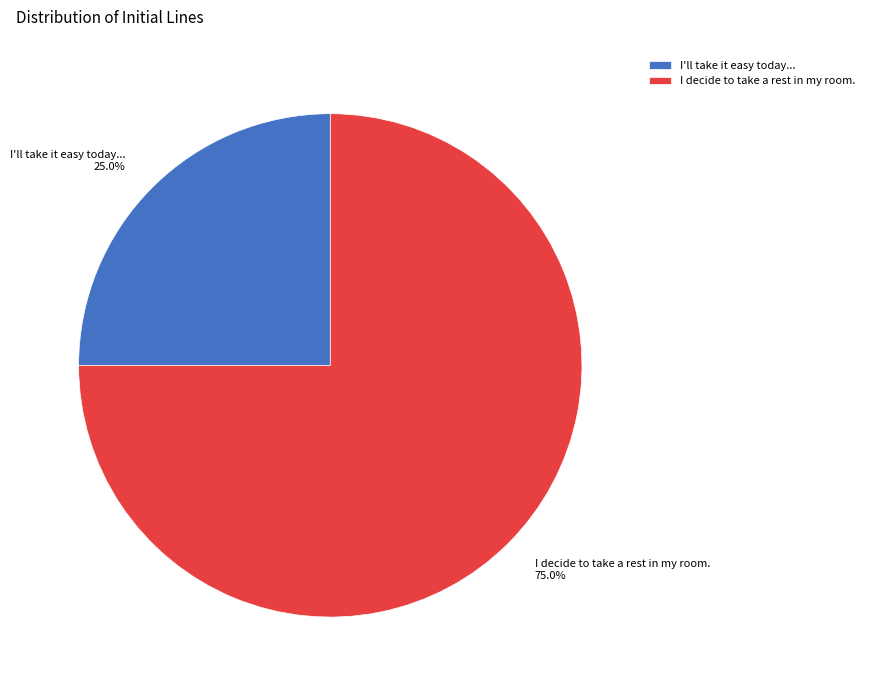

To the nearest percent, what is the combined percentage of I'll take it easy today... and I decide to take a rest in my room.?

100%